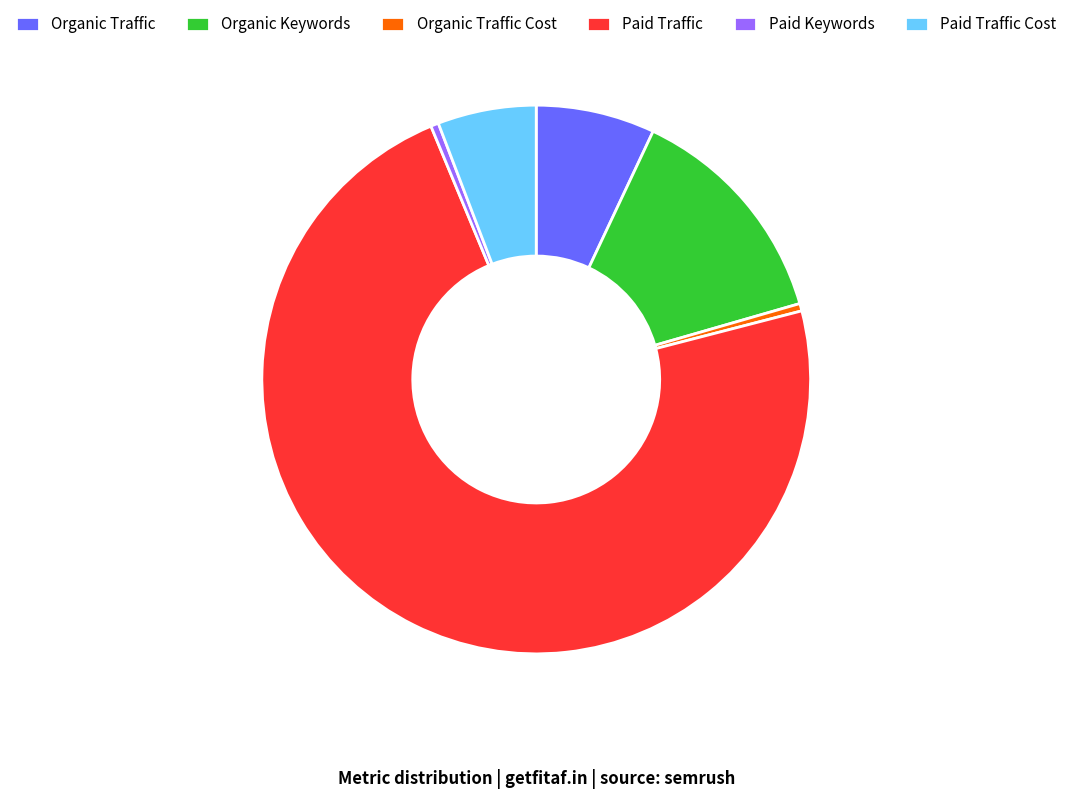

Which category accounts for the majority?

Paid Traffic